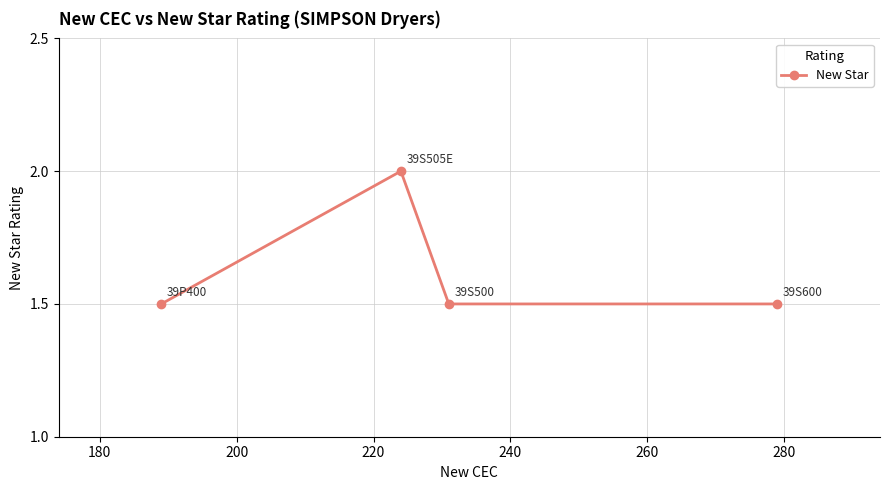

True or false: there are more than 2 points higher than both neighbors.

False